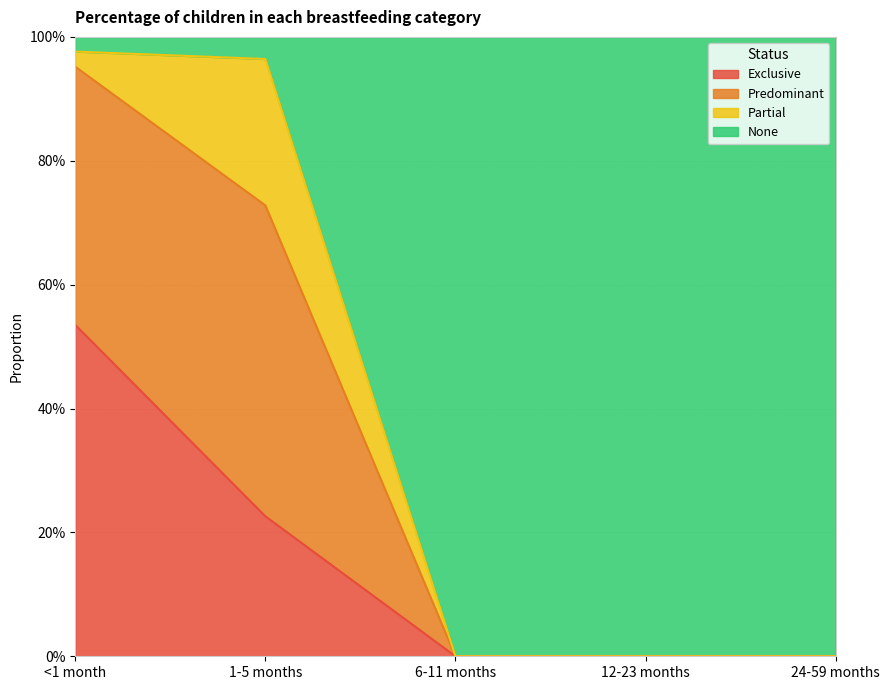

What is the difference between the second highest and second lowest values in the Exclusive series?

0.2